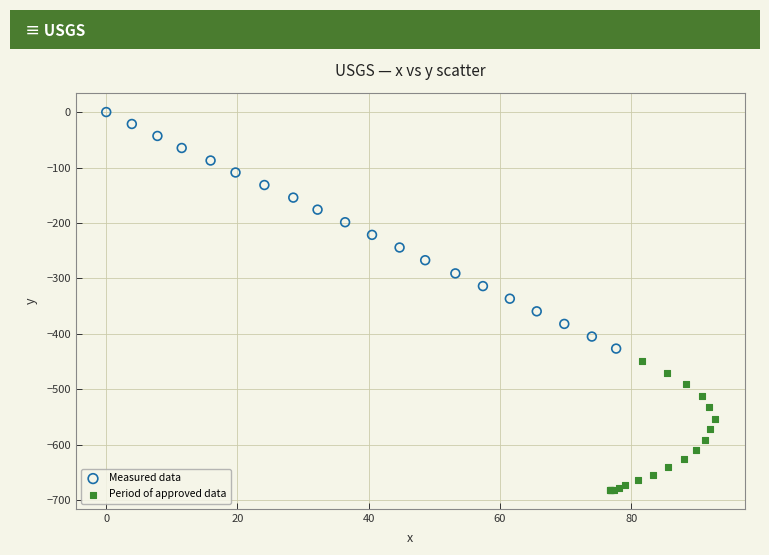

Which series contains the highest Y value?

Measured data